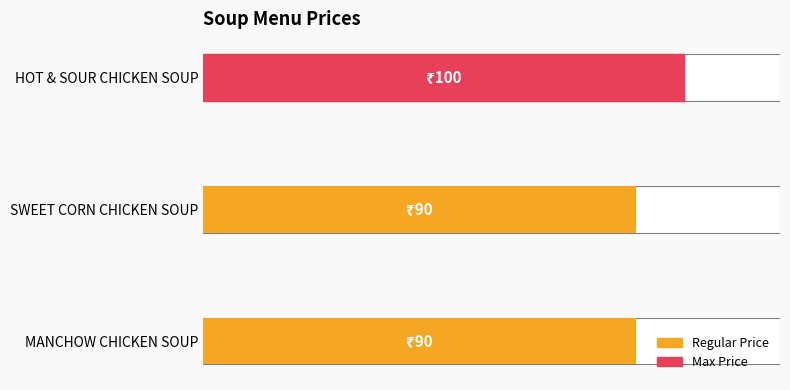

What is the minimum value shown in the chart?

90